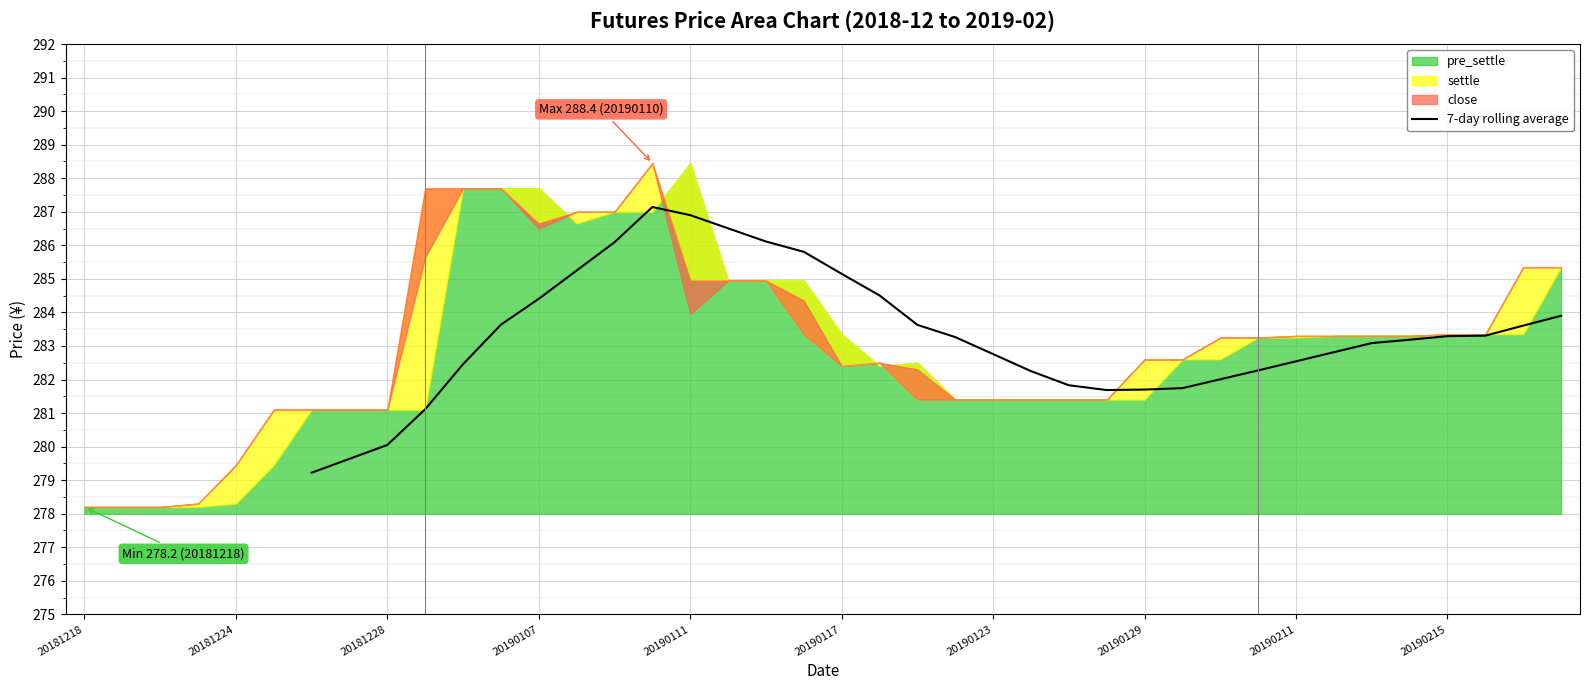

The 7-day rolling average series shows 499.6 at 20190111. True or false?

False